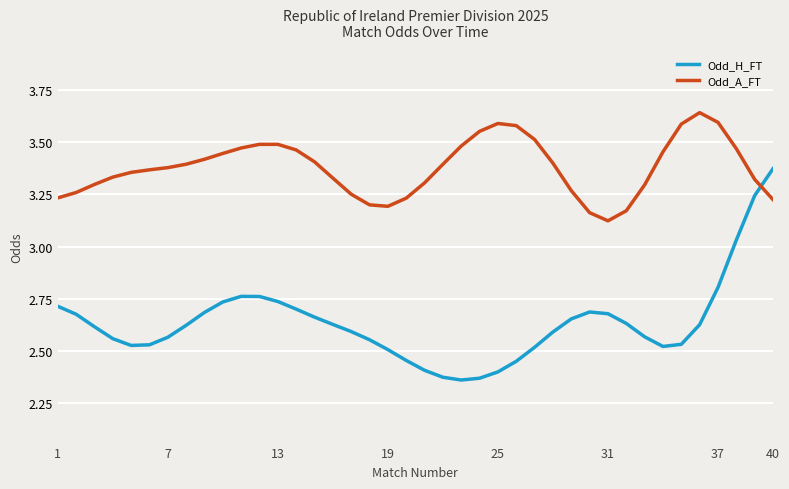

True or false: Odd_H_FT and Odd_A_FT intersect in this chart.

True